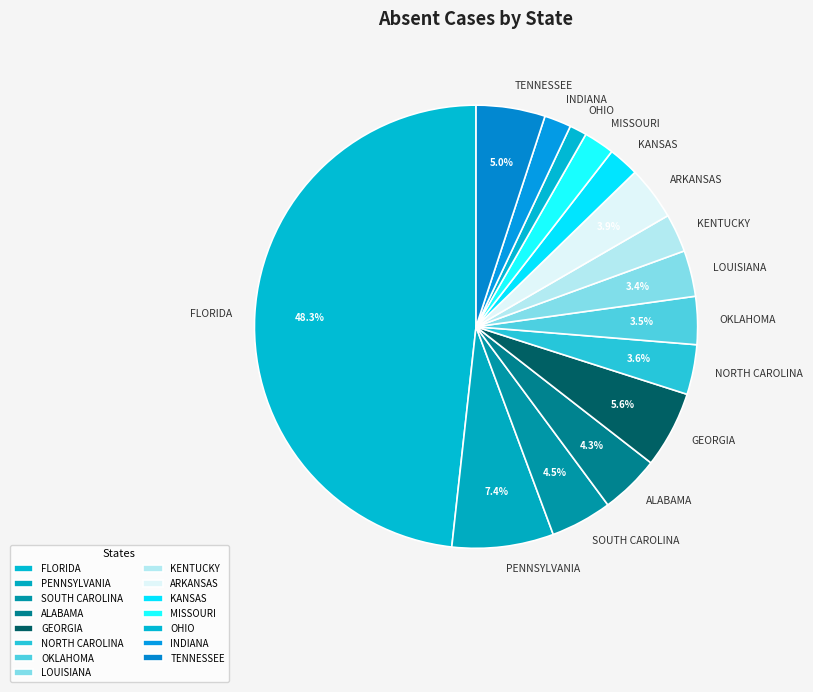

Which slice is the largest?

FLORIDA